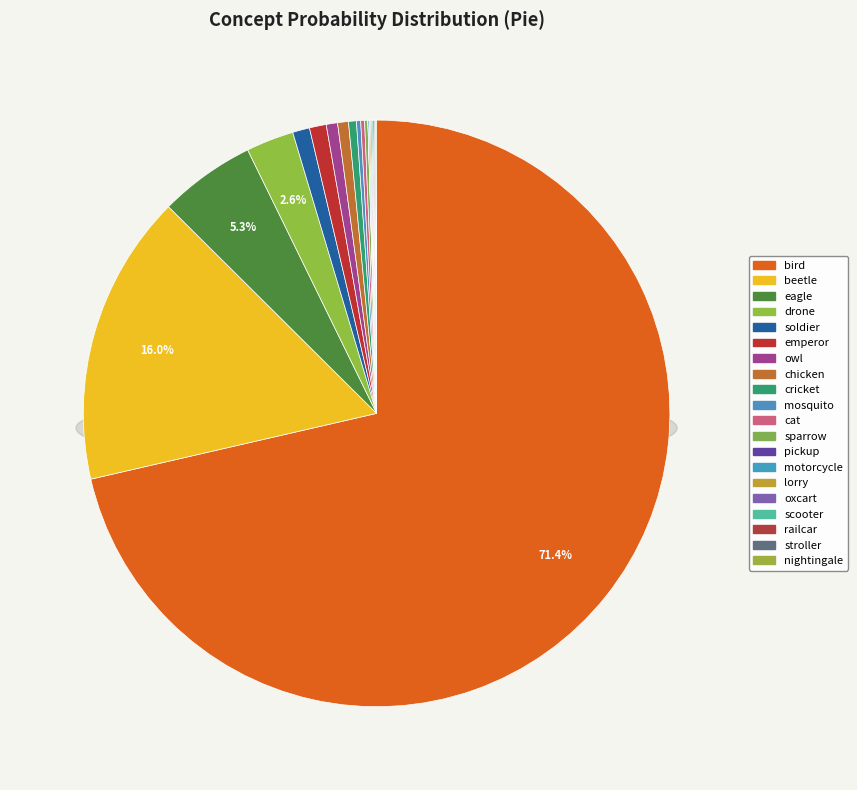

Is railcar the majority of the pie?

No